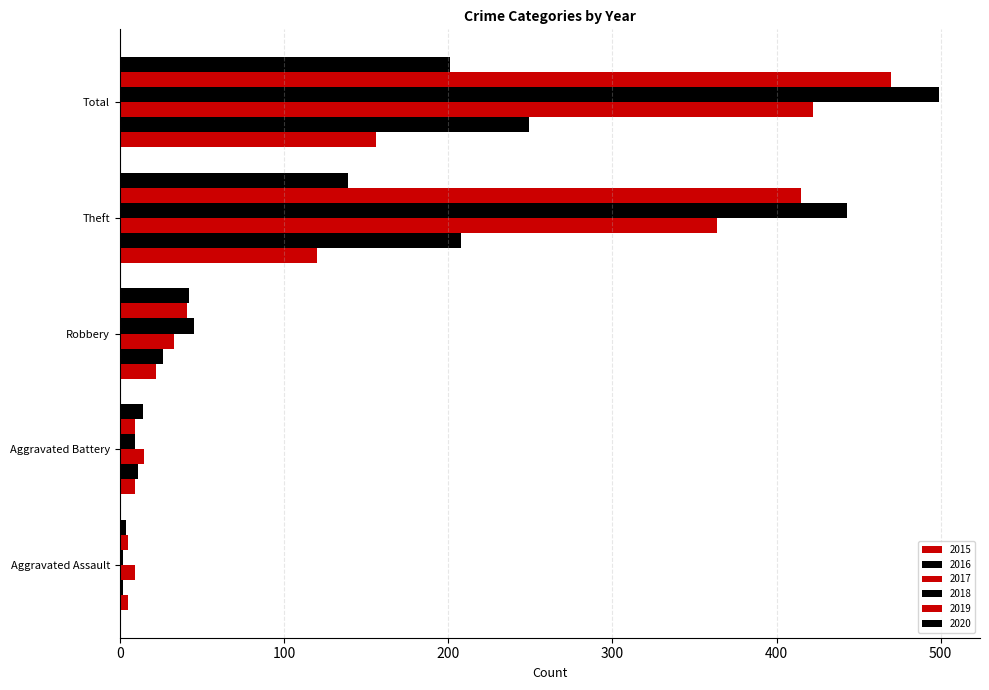

What is the greatest value displayed?

499